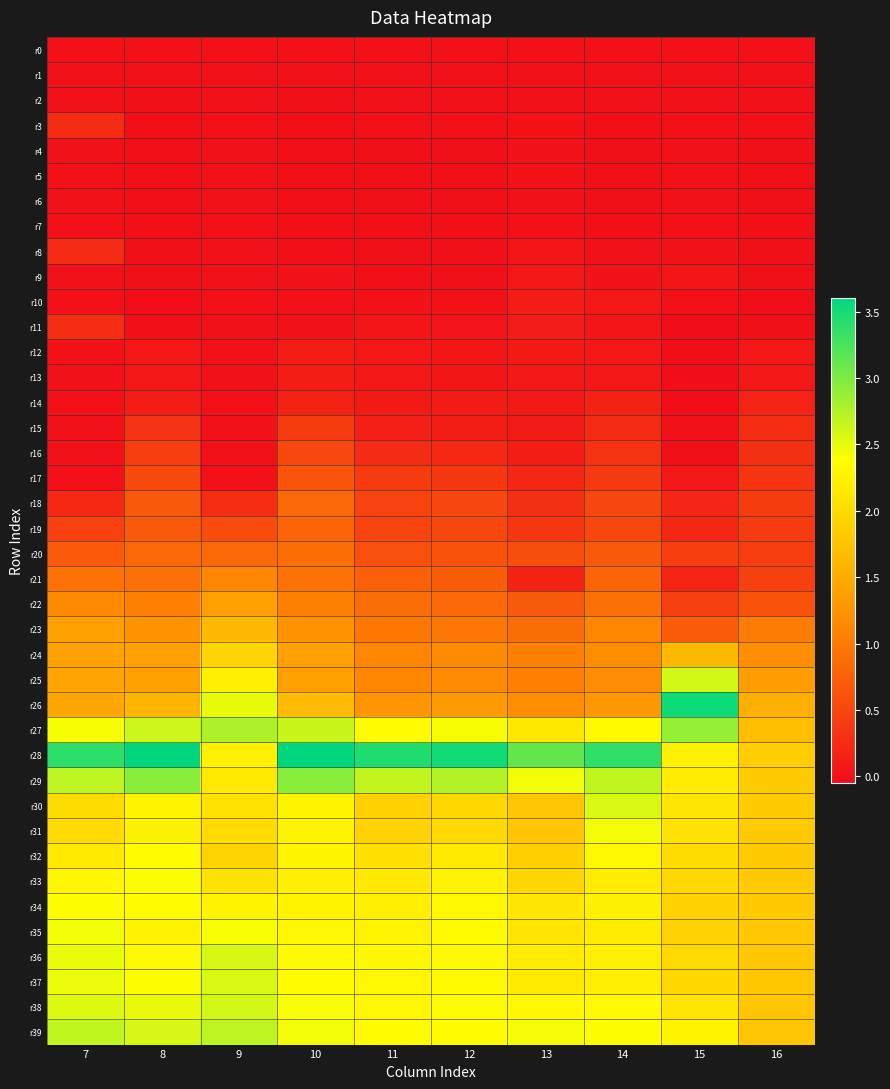

How many distinct data groups are displayed?

40